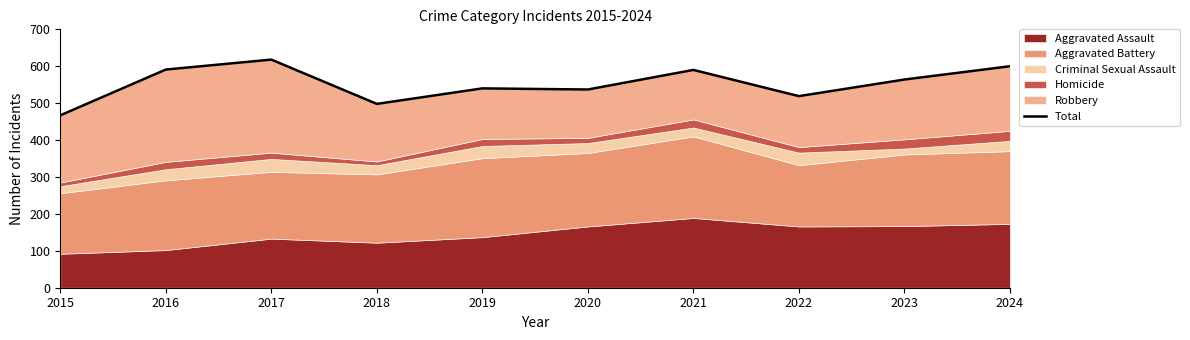

Where does the data first go above 564?

2016